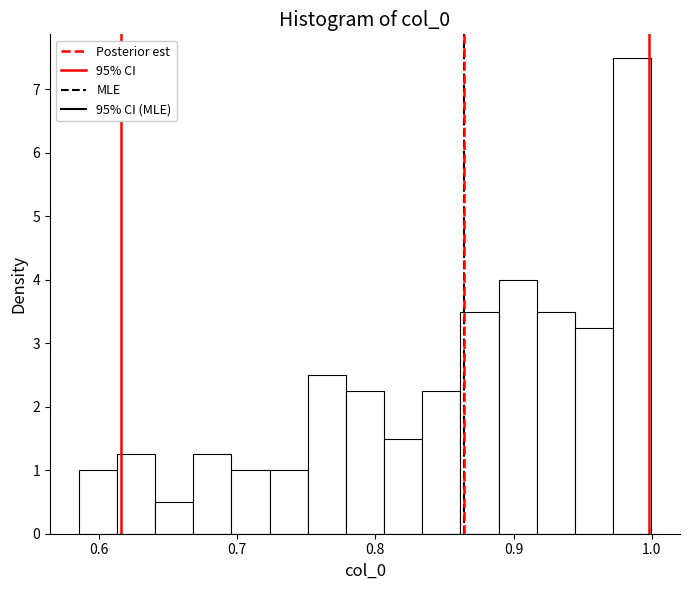

Read against the x-axis, roughly where is the centre of the tallest bar?

0.99